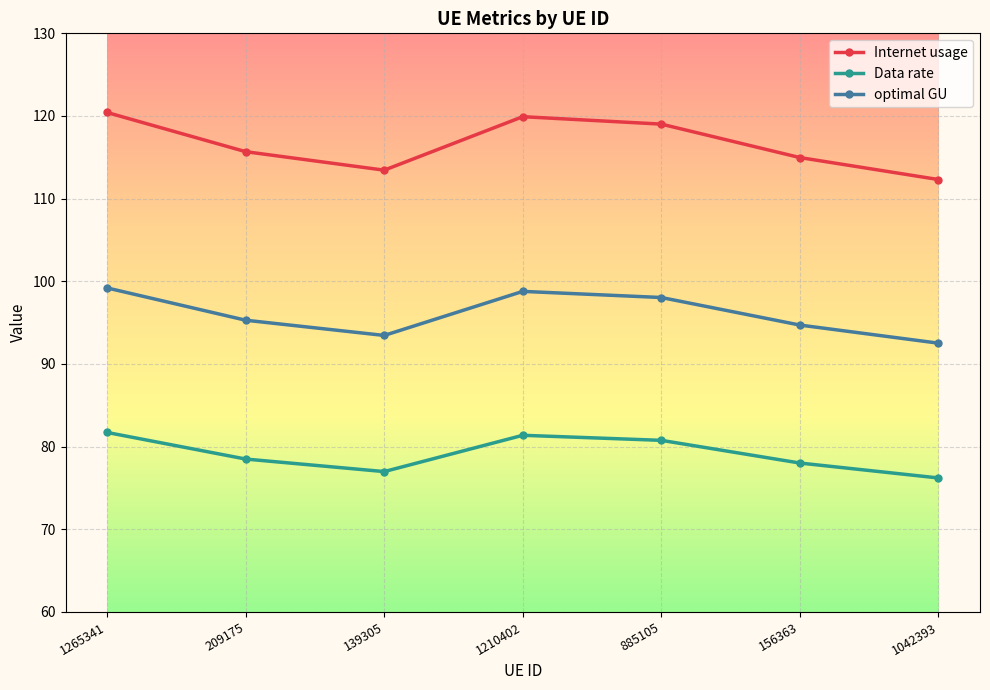

What is the value of the Internet usage point at the 7th from the left?

112.3